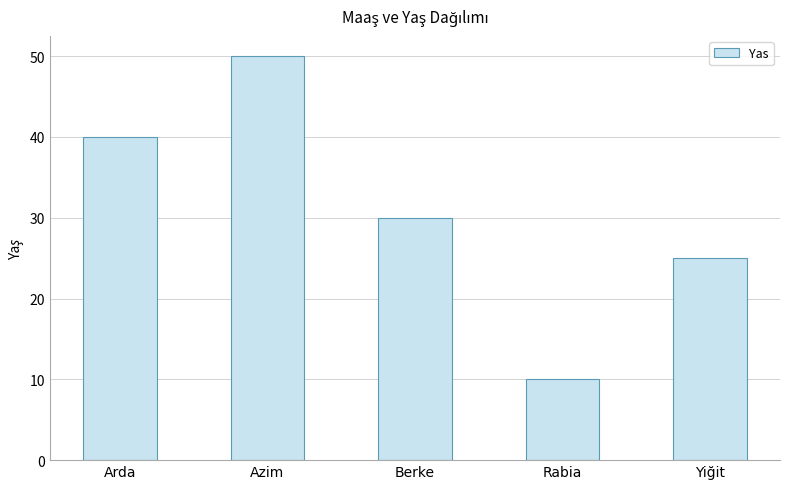

Reading left to right, list all the values displayed in this chart.

40	50	30	10	25